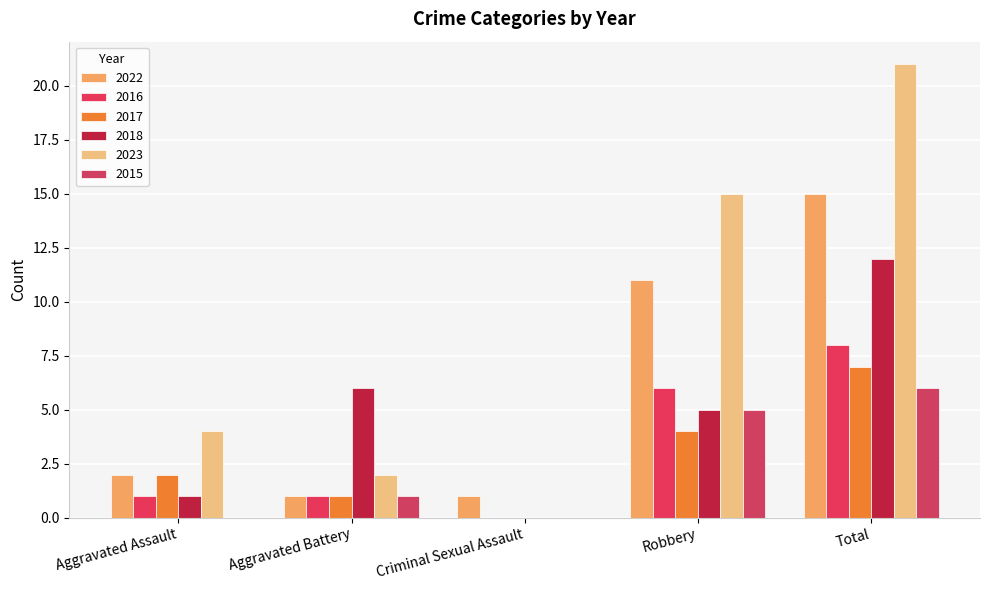

Which label corresponds to the smallest value in the chart?

Criminal Sexual Assault